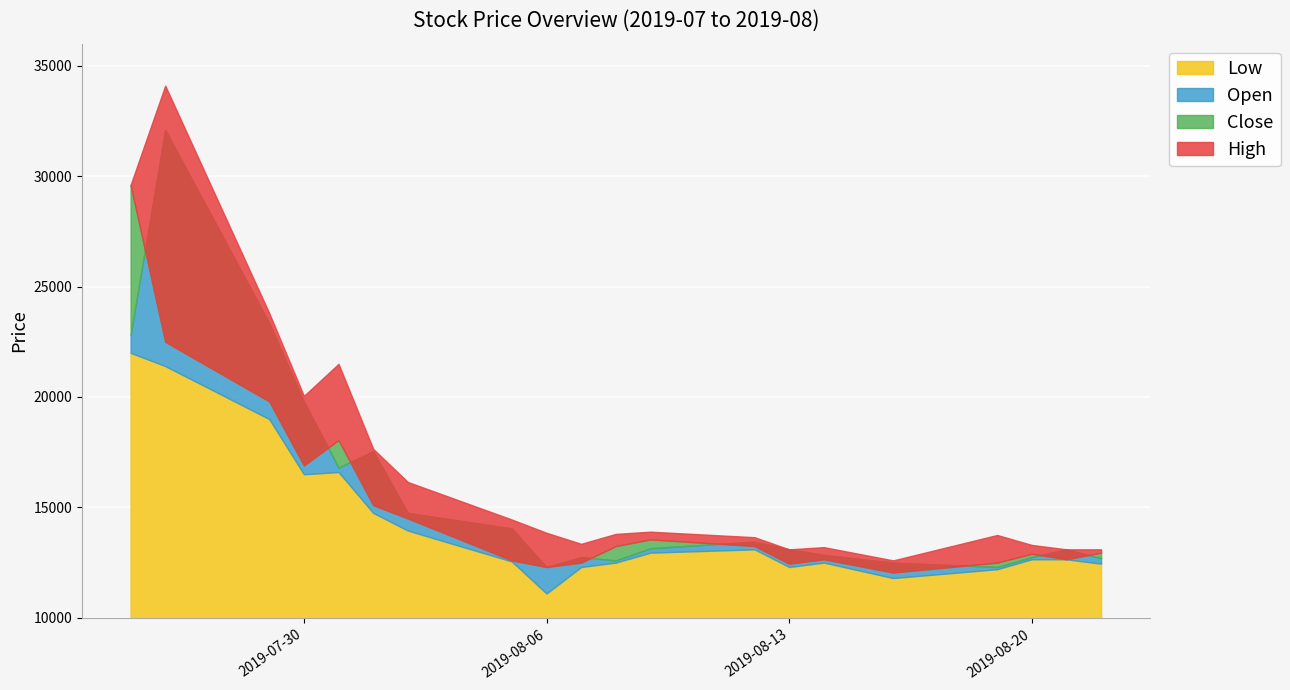

Where does the Close series first go above 13250?

2019-07-25